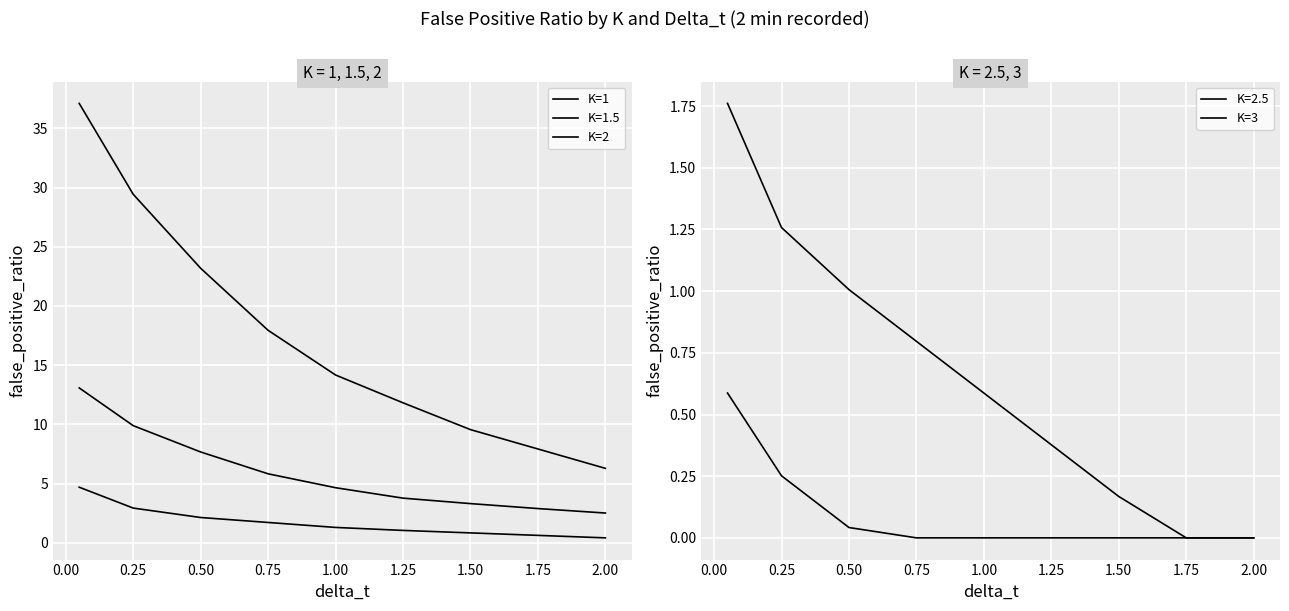

What is the highest value of the K=1 series?

37.1